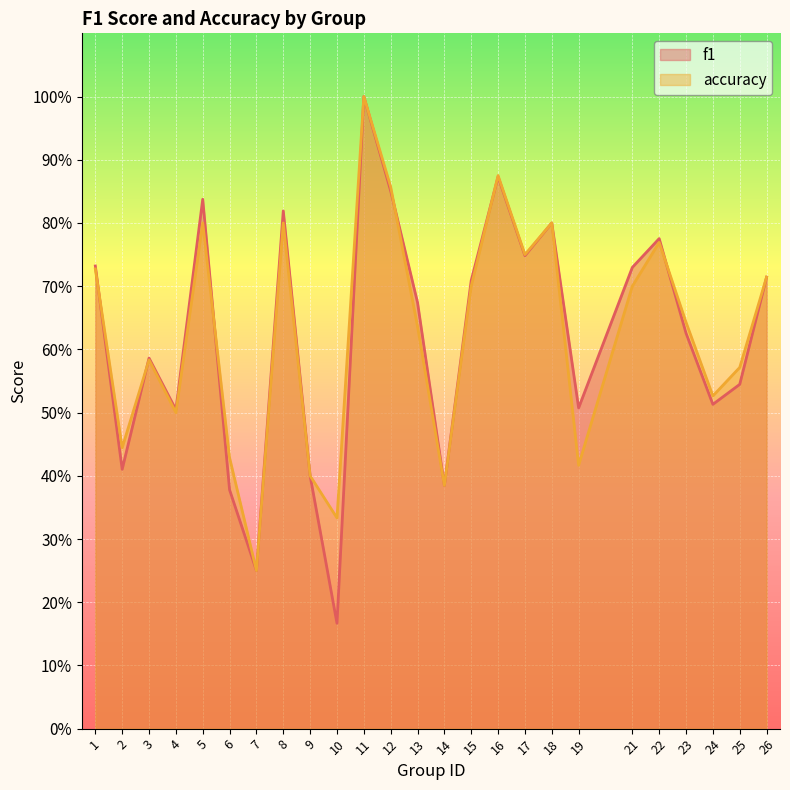

Between 16 and 3, which is larger?

16